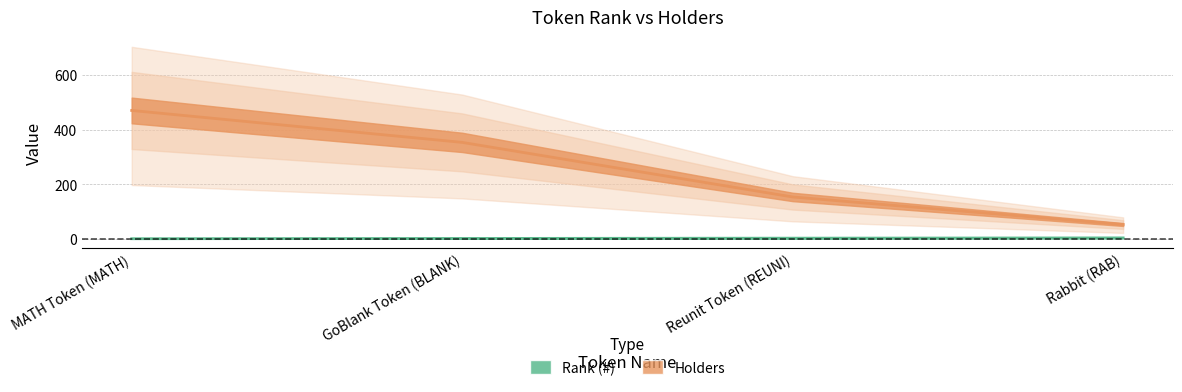

Is the value of Rank (#) at Rabbit (RAB) greater than the value of Holders at Reunit Token (REUNI)?

No